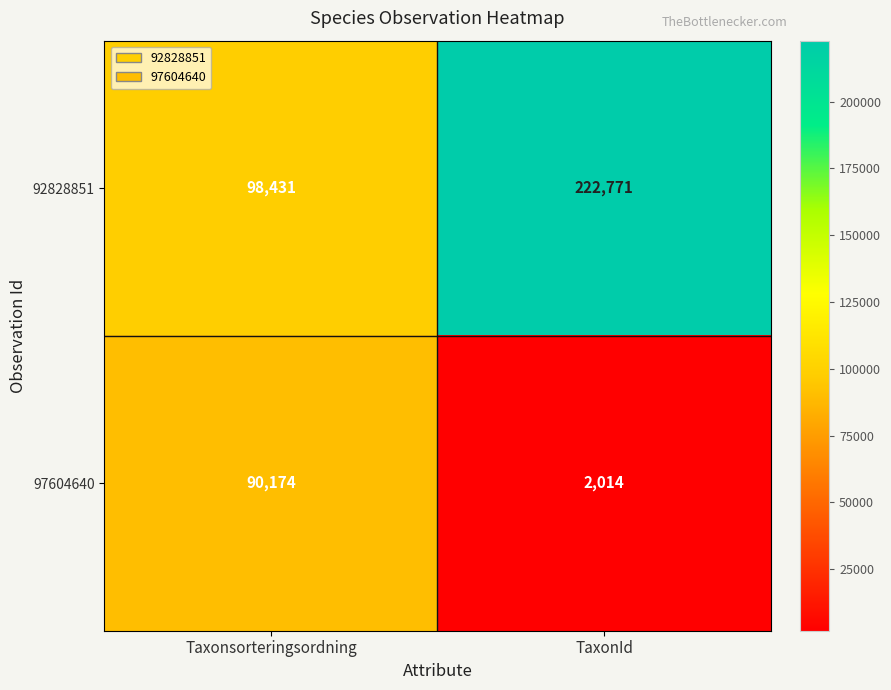

Reading left to right, extract all data points from this chart.

92828851: 98431	222771
97604640: 90174	2014